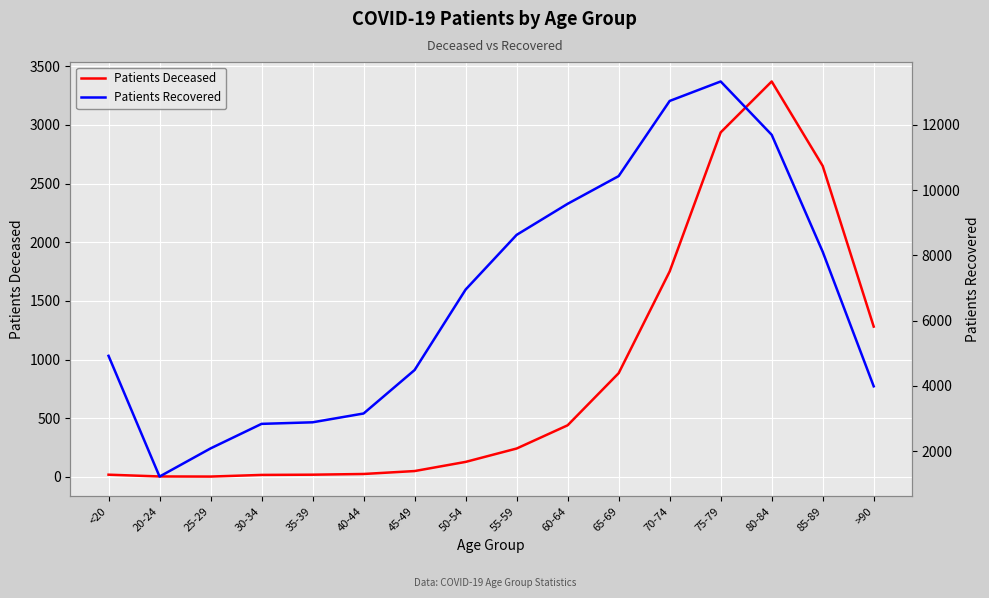

The Patients Deceased series shows 5317 at 80-84. True or false?

False